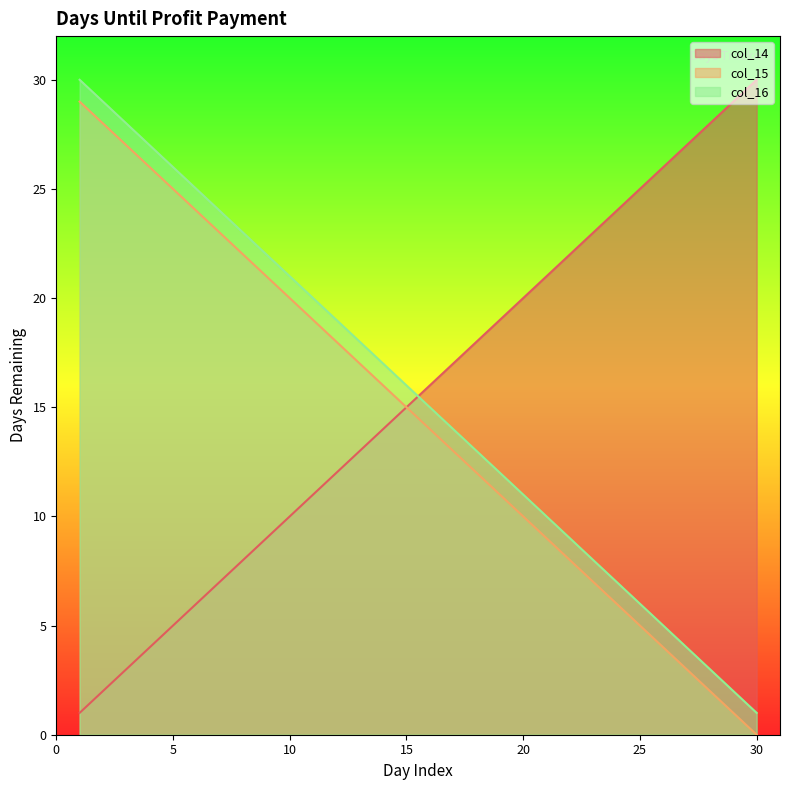

True or false: col_16 has more than 1 interior local peaks.

False